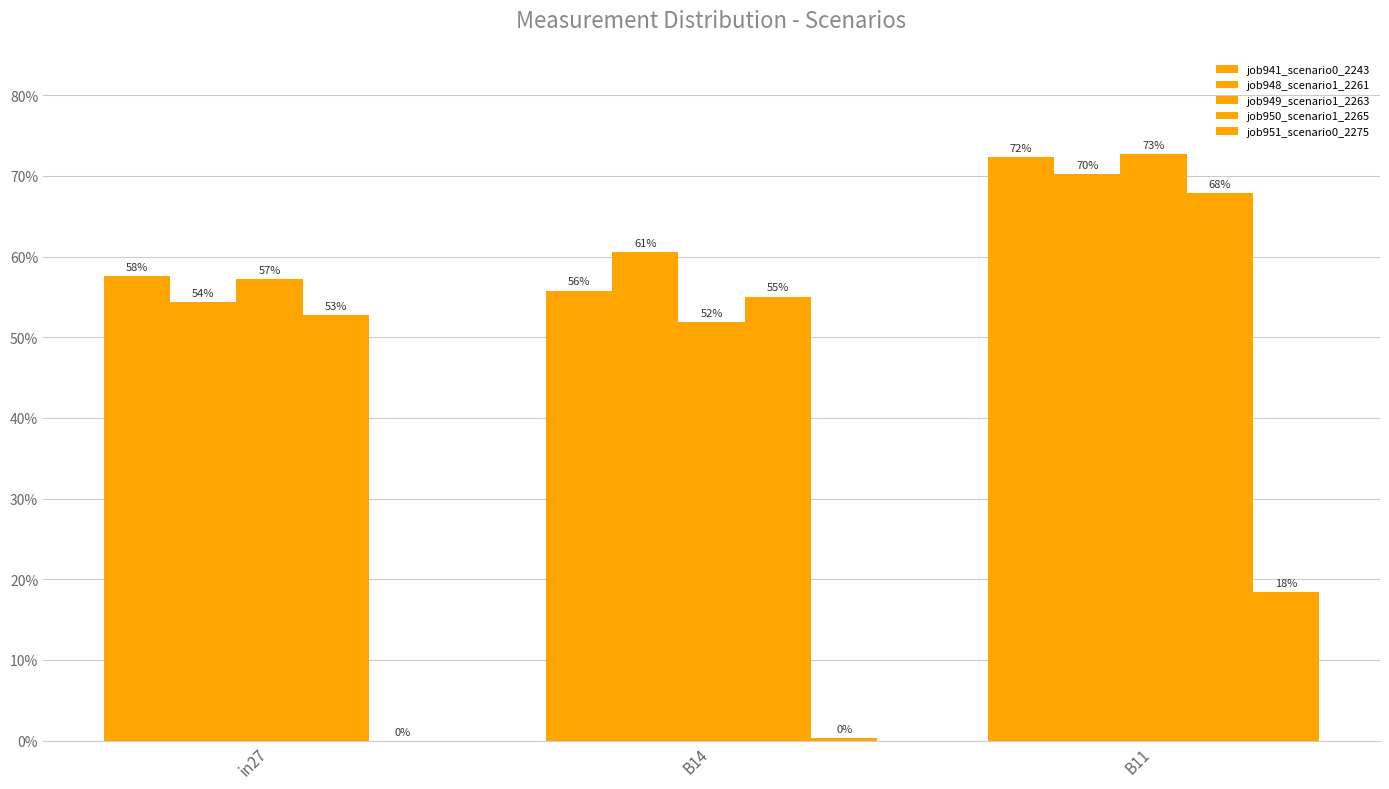

The job950_scenario1_2265 series shows 0.2 at B11. True or false?

False